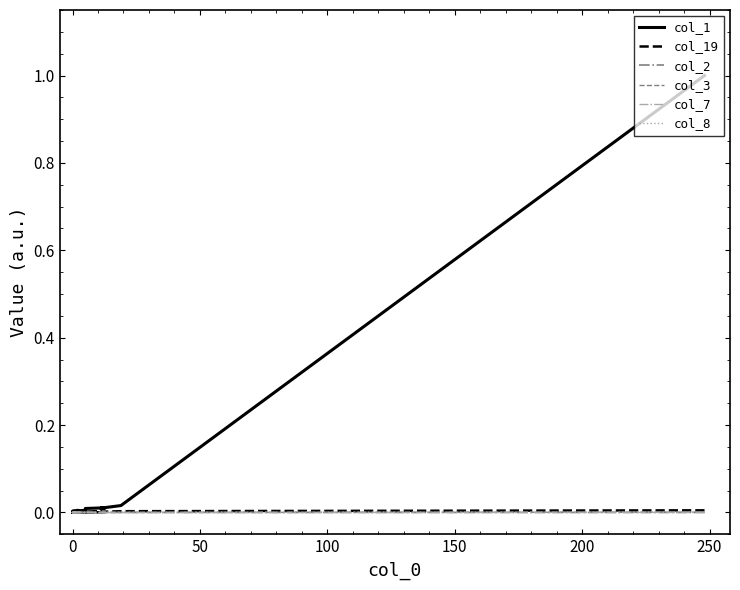

Is this an area chart (filled region under the line)?

No